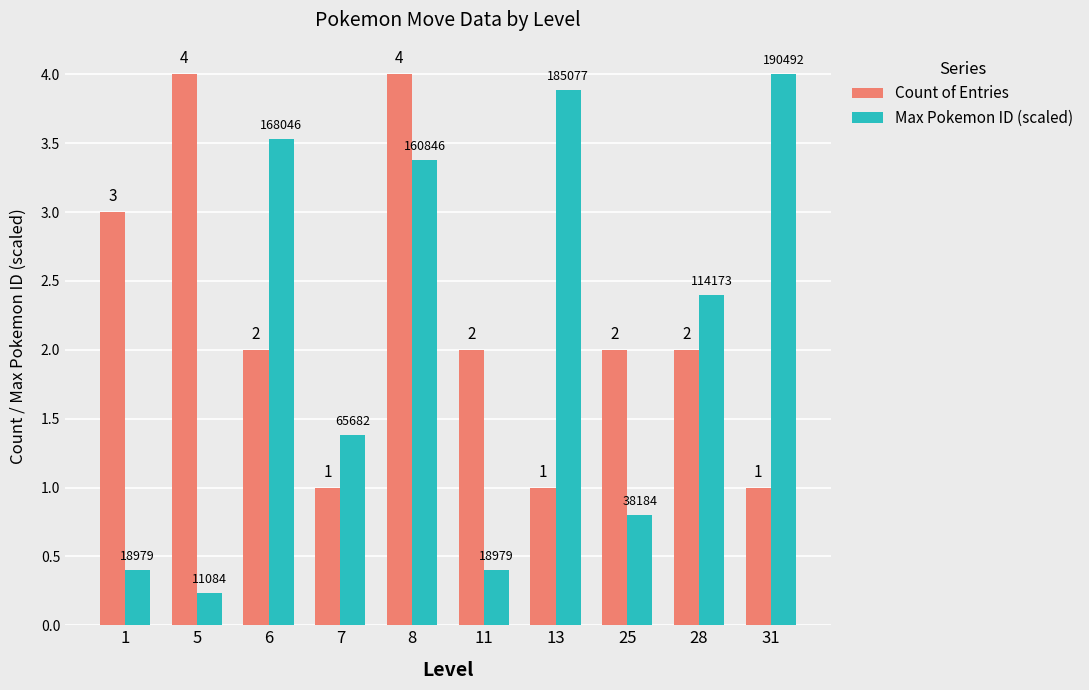

List the series in order of their overall mean, highest first.

Count of Entries, Max Pokemon ID (scaled)